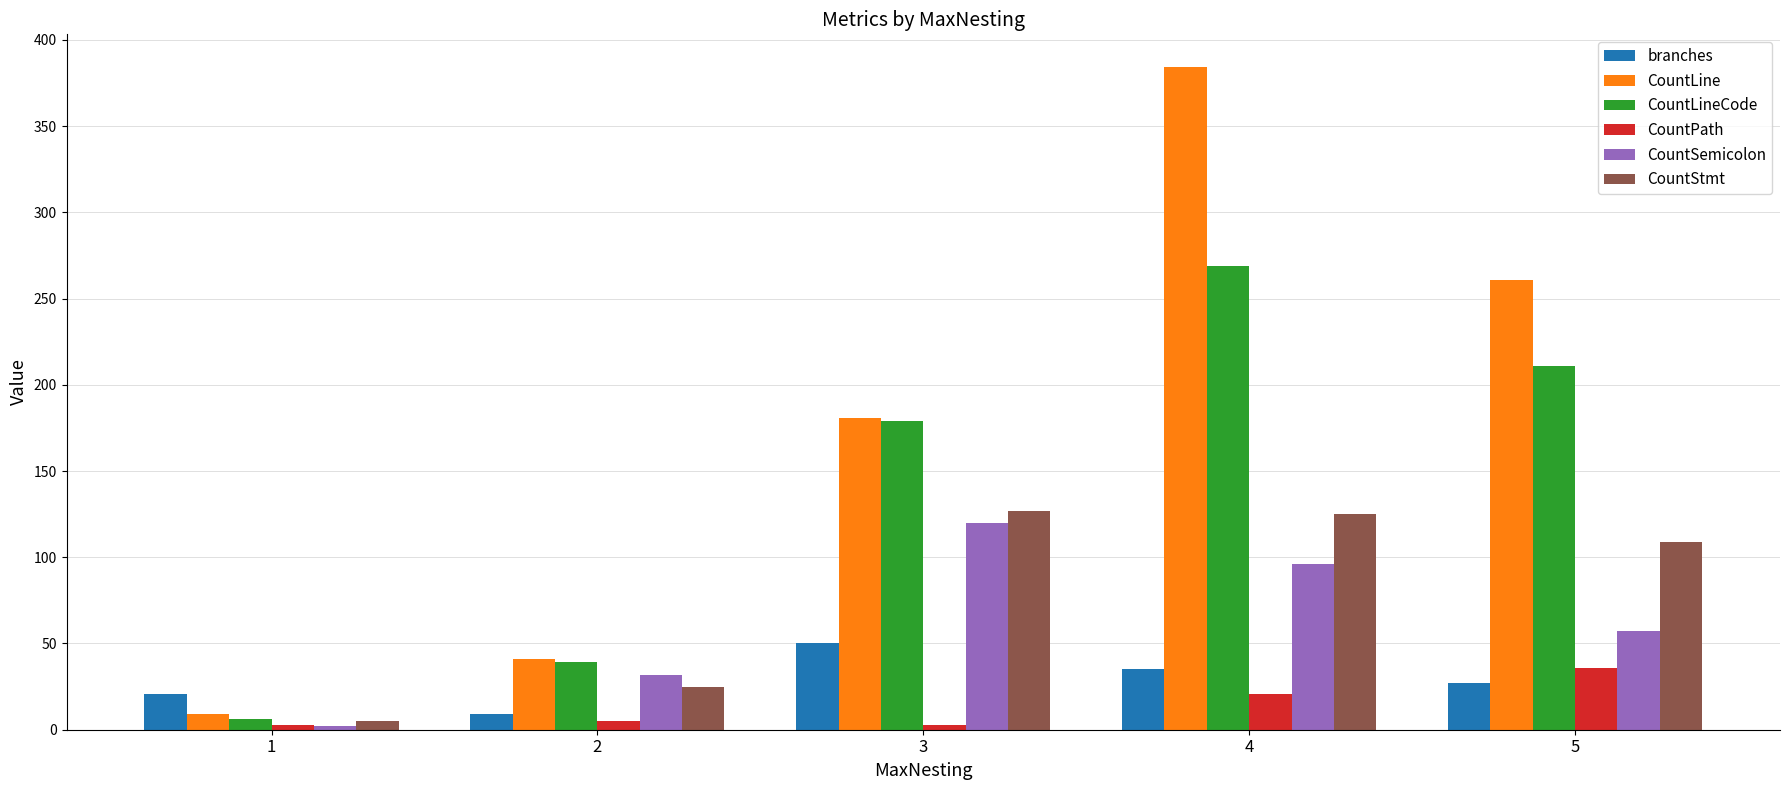

List the series in order of their peak value, highest first.

CountLine, CountLineCode, CountStmt, CountSemicolon, branches, CountPath